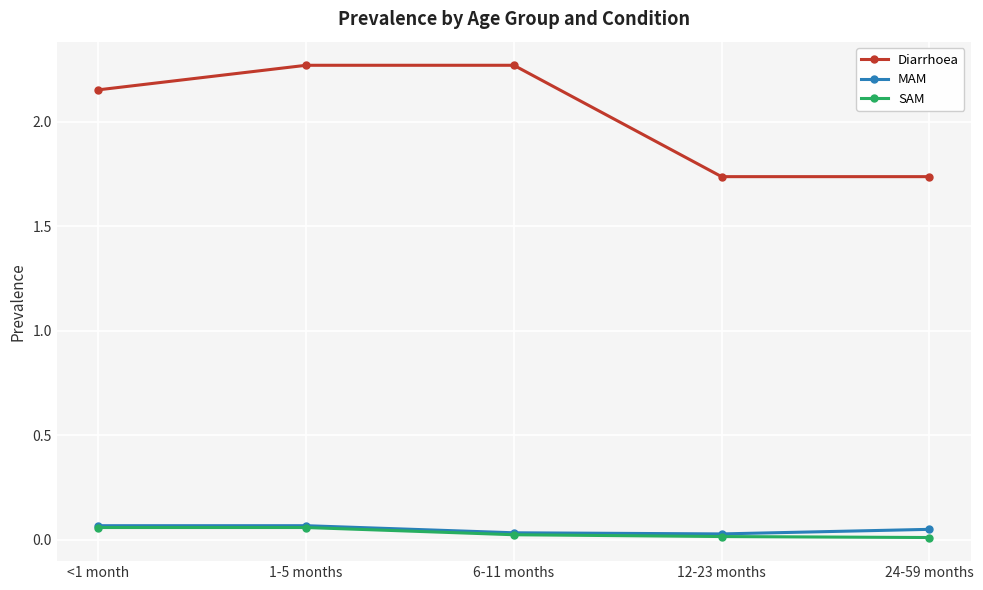

The SAM series shows 0.0 at 12-23 months. True or false?

True